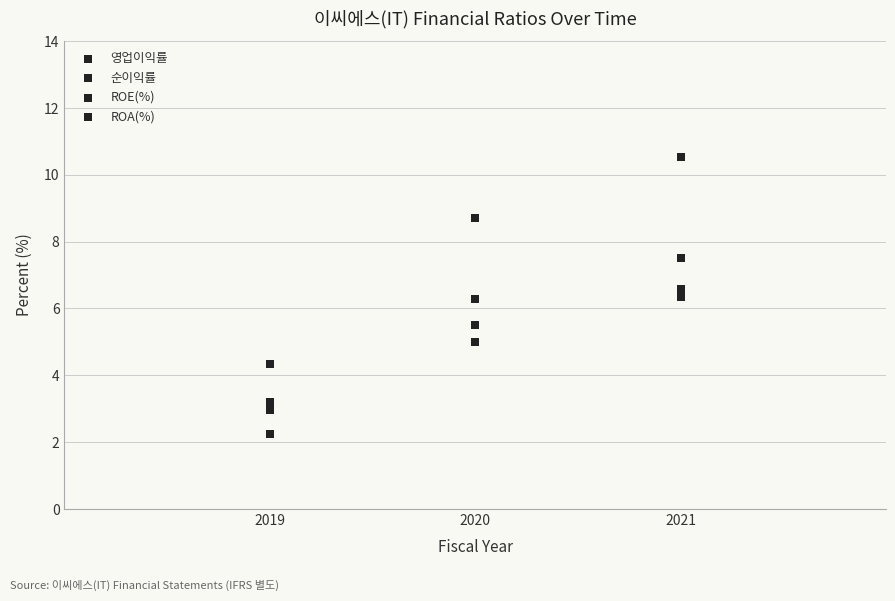

How many data points are displayed?

12